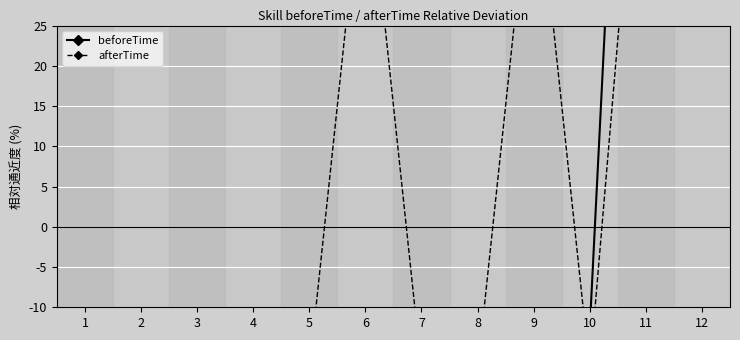

Reading left to right, transcribe all the data shown in this chart.

beforeTime: 1=-12.6	2=-75.7	3=-75.7	4=-12.6	5=-12.6	6=-12.6	7=-12.6	8=-12.6	9=-12.6	10=-12.6	11=126.2	12=126.2
afterTime: 1=-17.8	2=-58.9	3=-58.9	4=-17.8	5=-17.8	6=47.9	7=-17.8	8=-17.8	9=47.9	10=-17.8	11=64.4	12=64.4